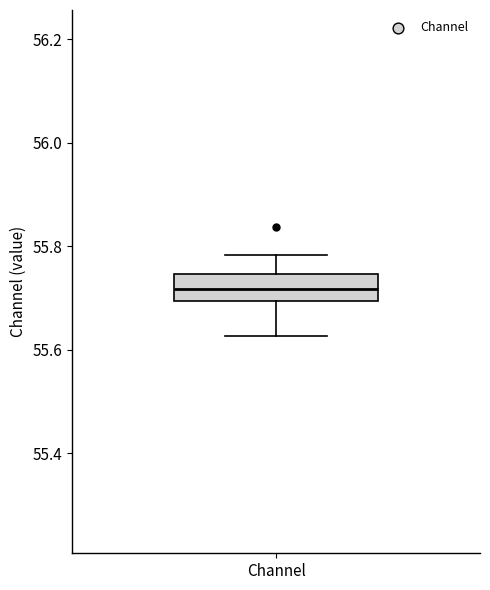

Where does the upper whisker of the box for Channel end on the y-axis? The values are not printed on the chart, so give them approximately, as read against the axis.

55.78